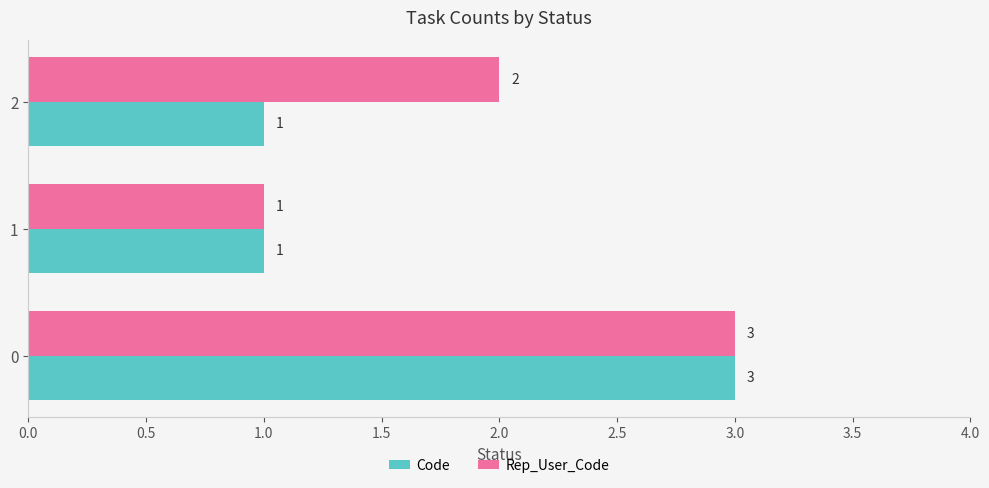

What is the total value across all series at 2?

3